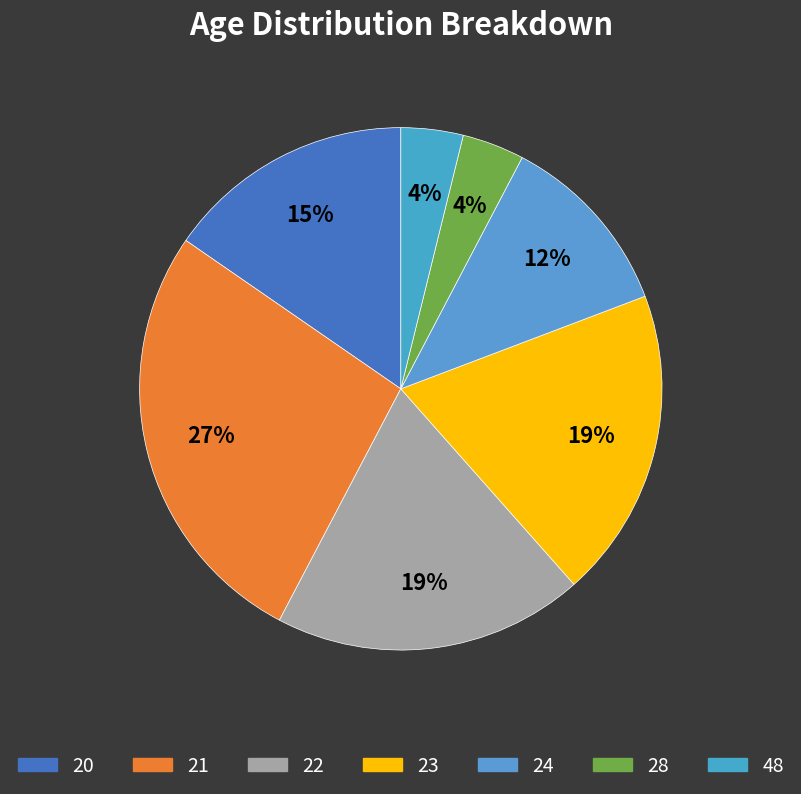

Combined, what portion of the pie is 21 and 28?

30.8%